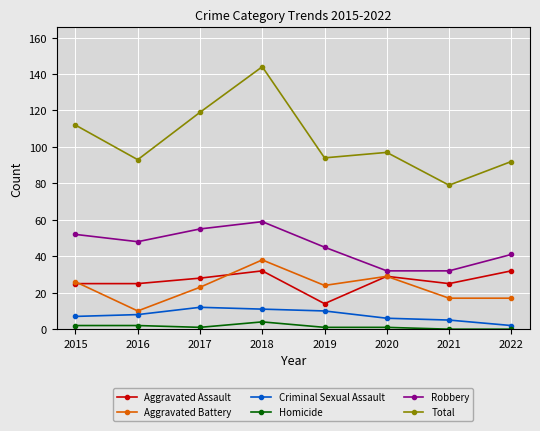

Where does the Robbery series first go above 48?

2015